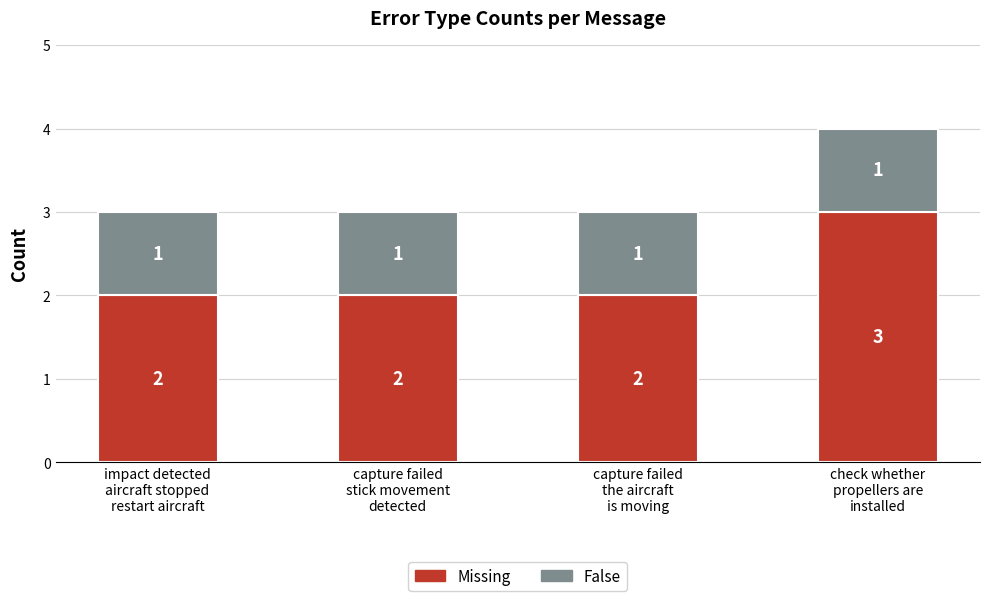

How many Missing values are between 2 and 3?

4